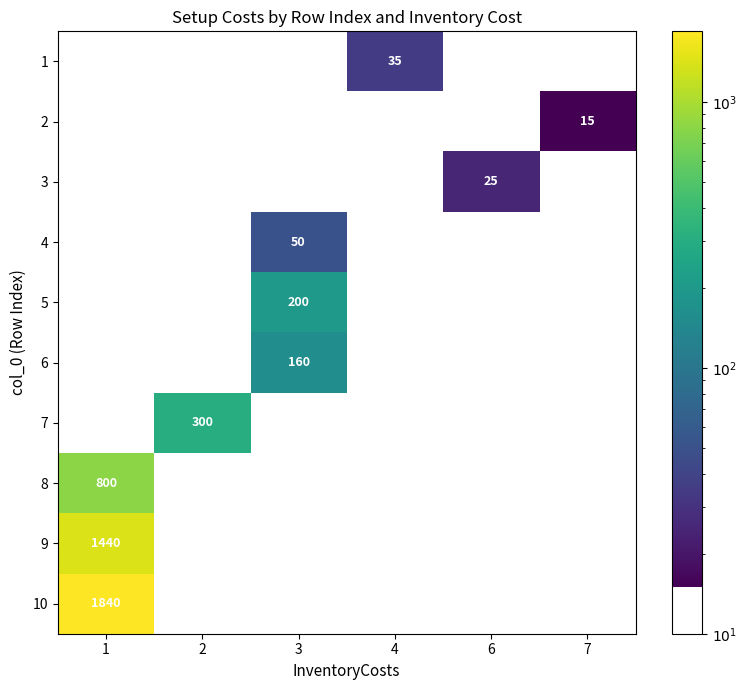

What is the smallest value displayed?

15.0